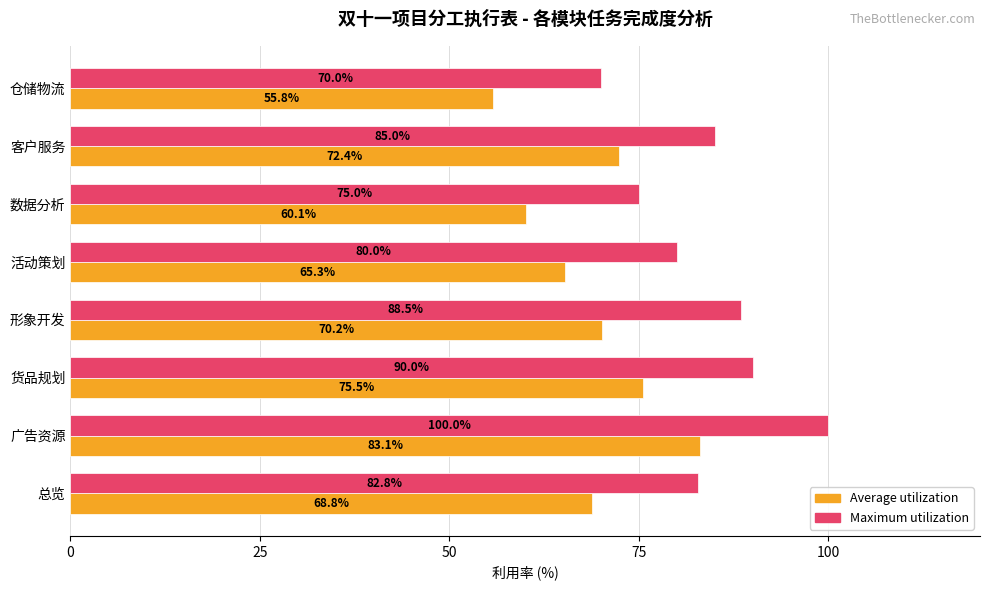

True or false: Maximum utilization has a value of 88.5 at 形象开发.

True